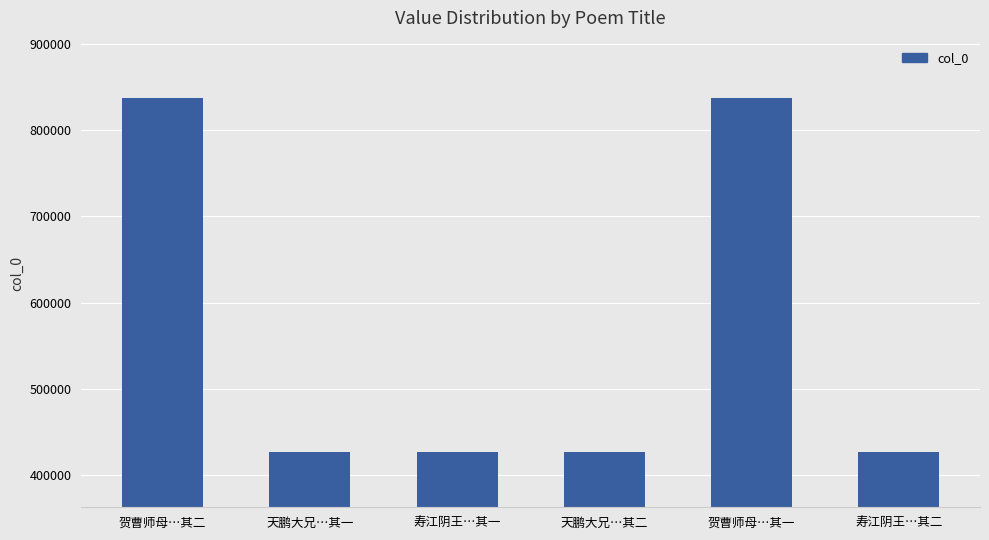

What is the maximum value shown in the chart?

837117